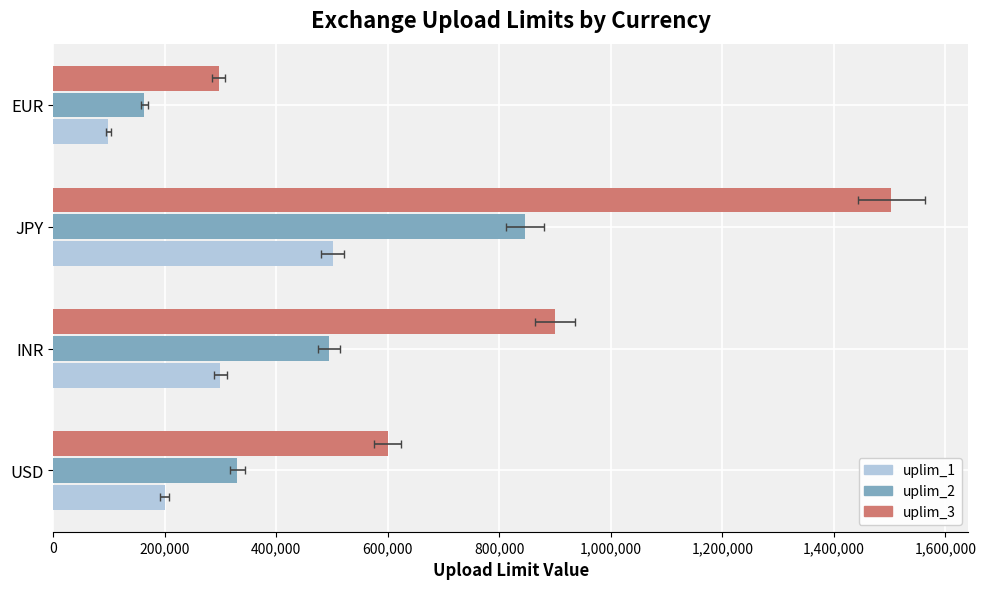

What is the greatest value displayed?

1503000